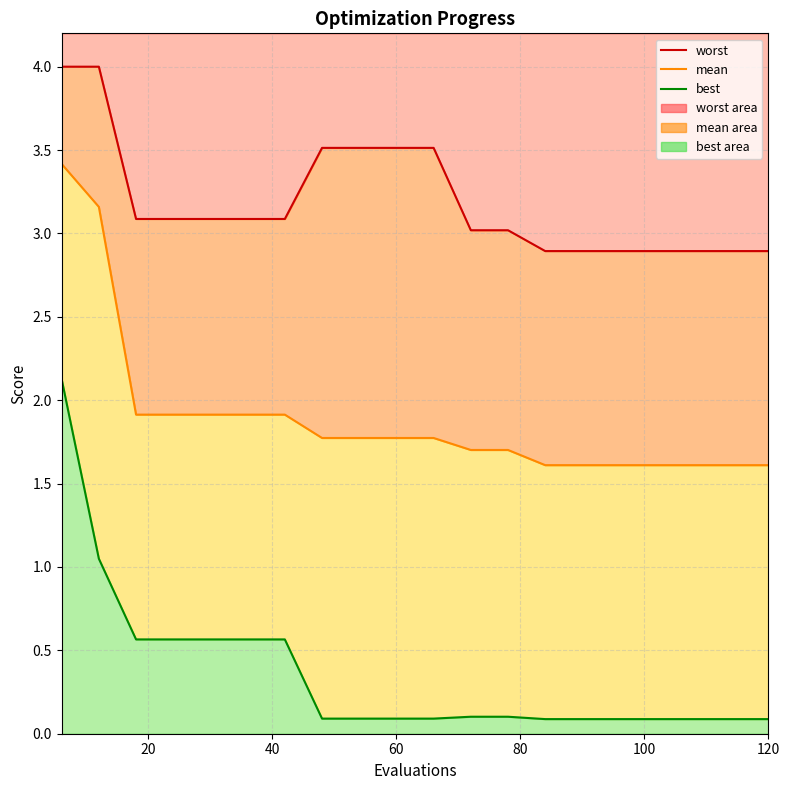

Which series has the largest range (max minus min)?

best